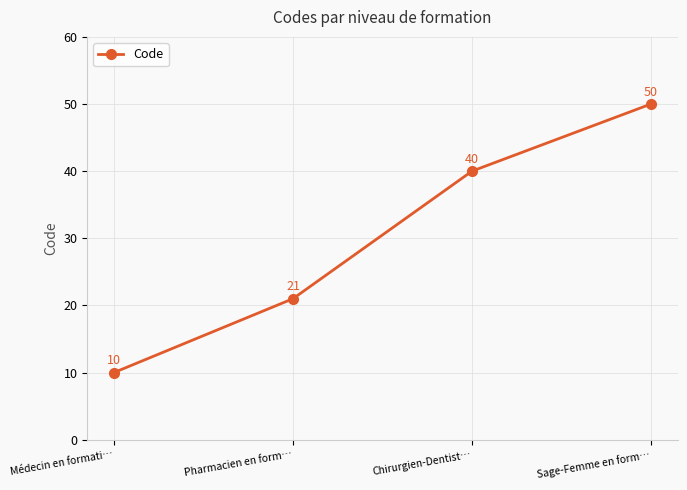

What is the difference between the second highest and minimum values?

30